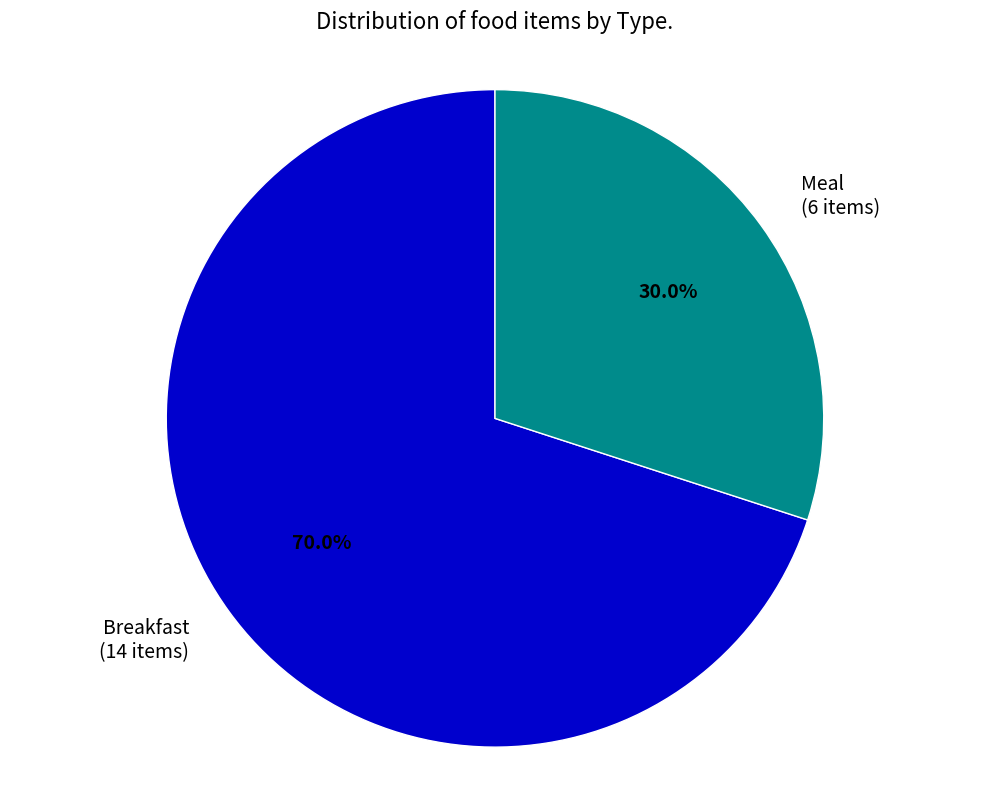

What is the smallest slice in the pie chart?

Meal